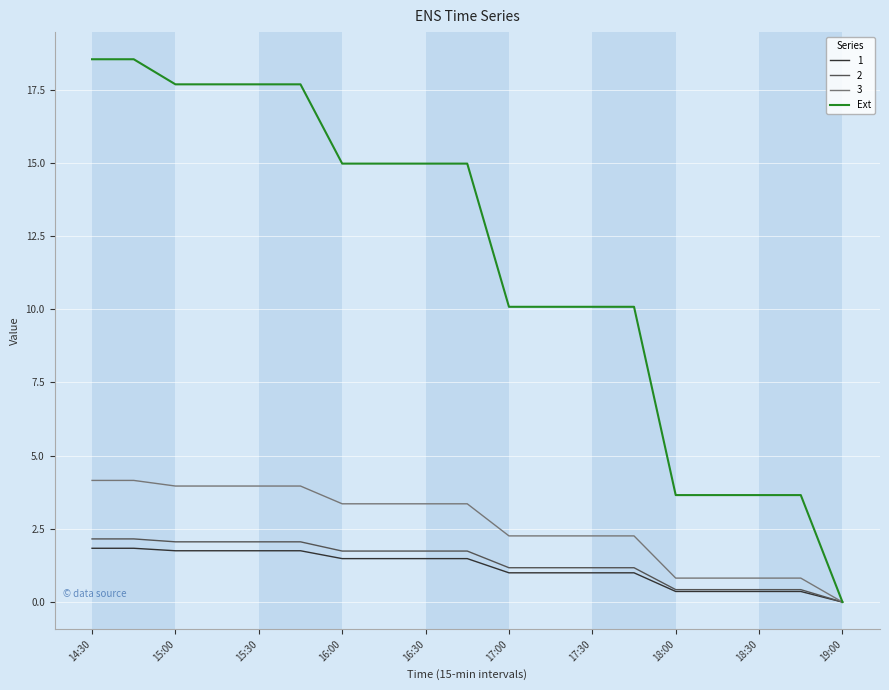

What is the maximum value for Ext?

18.5